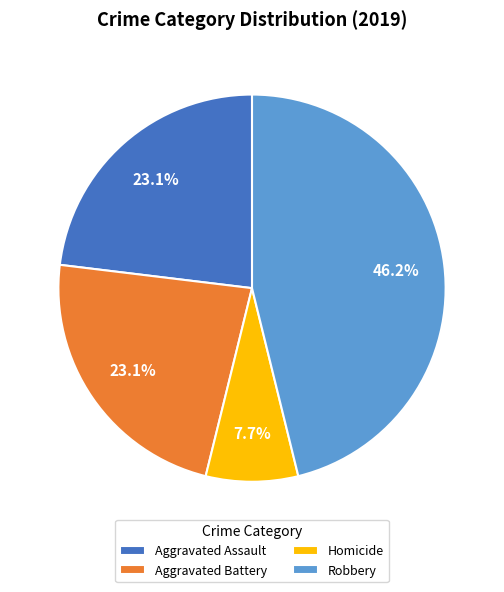

How many slices are in this pie chart?

4